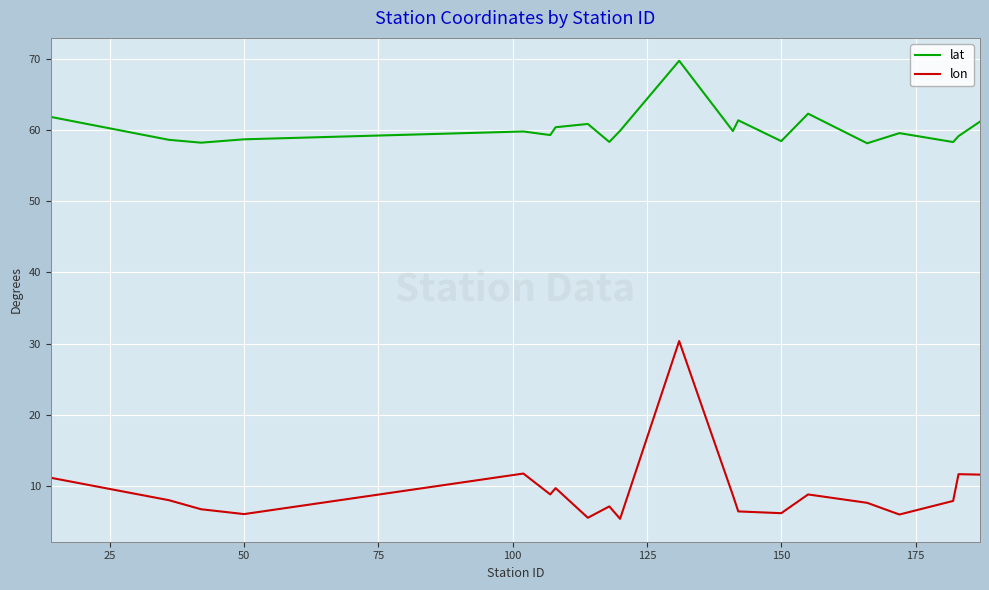

What is the minimum value for lat?

58.1